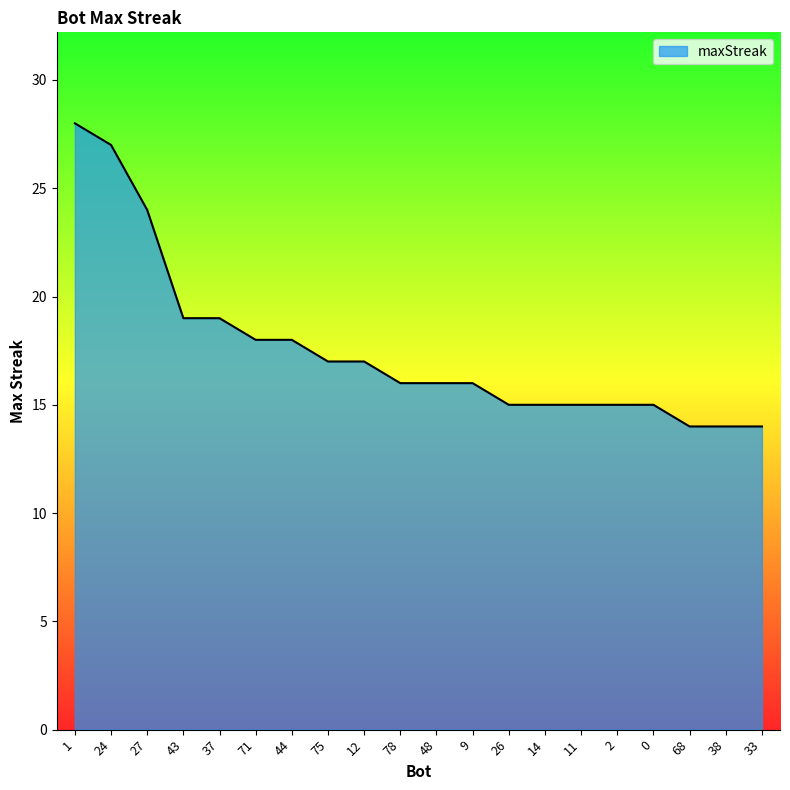

The value at 1 is 42. True or false?

False